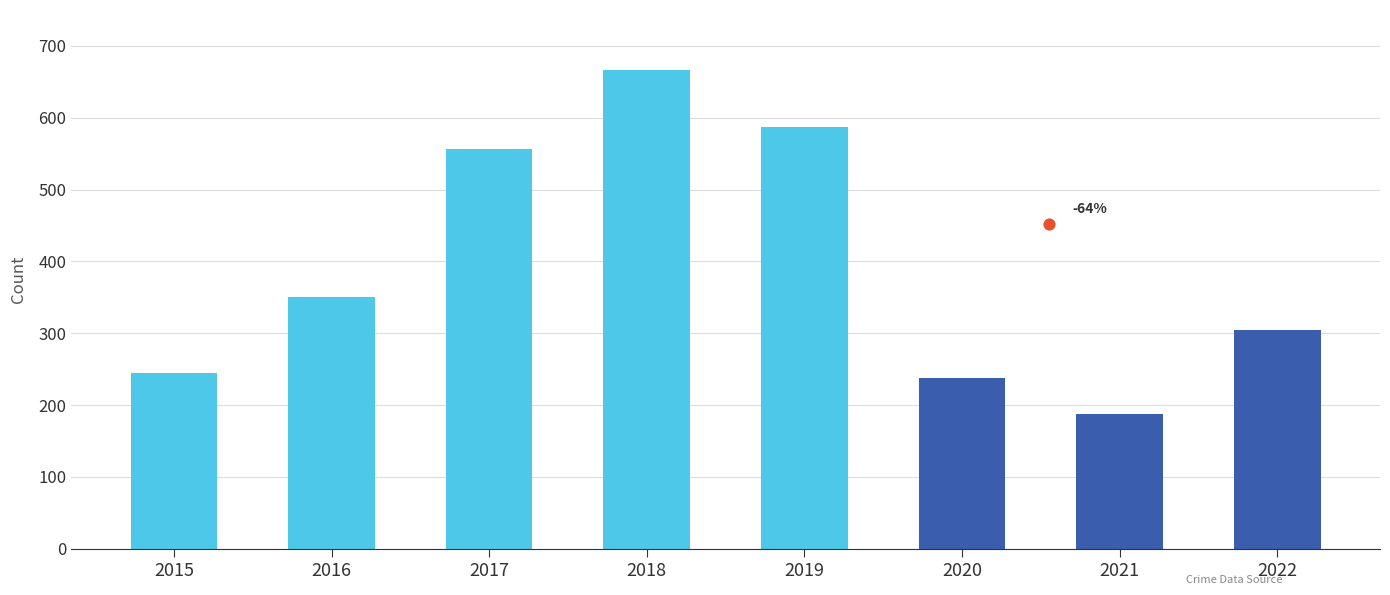

Between 2016 and 2022, which is larger?

2016